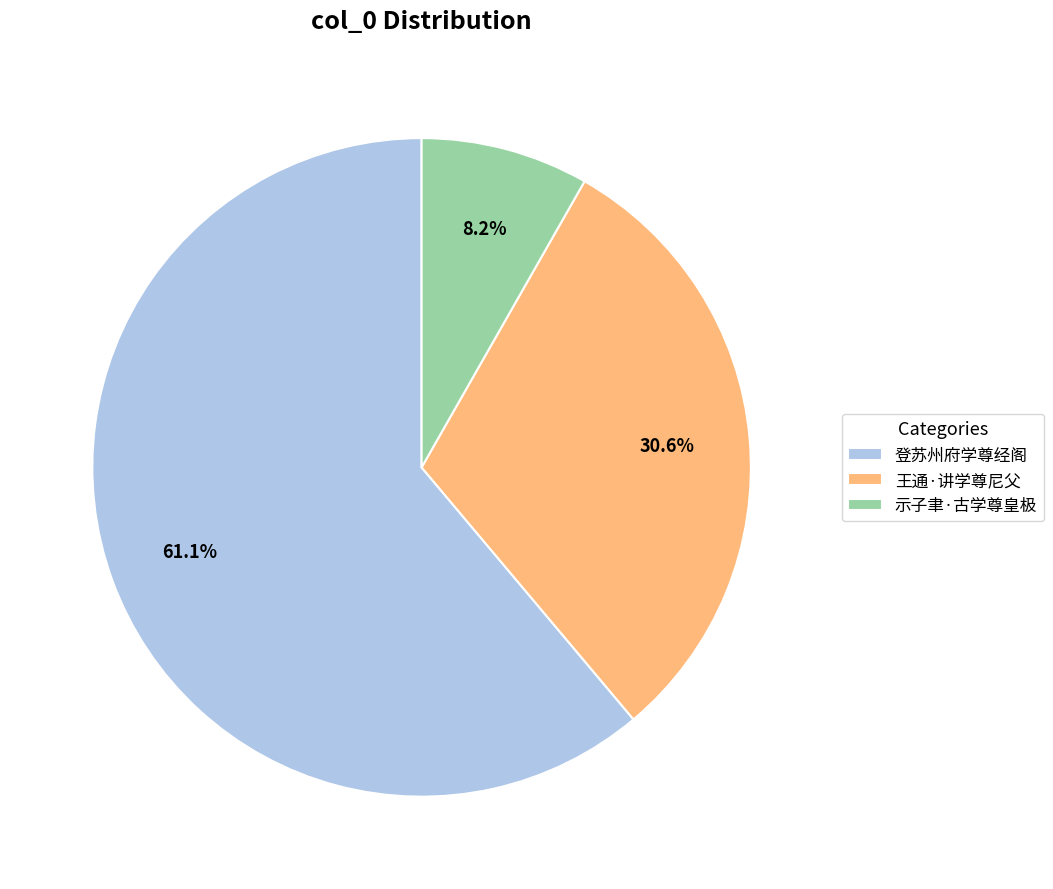

To the nearest percent, what is the difference between the largest and smallest slice percentages?

53%